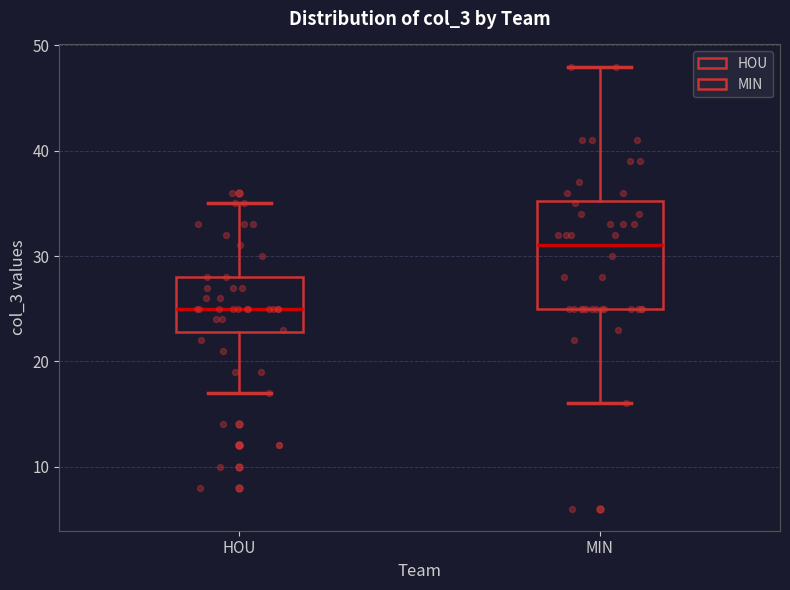

Which box is the tallest, from its lower edge to its upper edge?

MIN